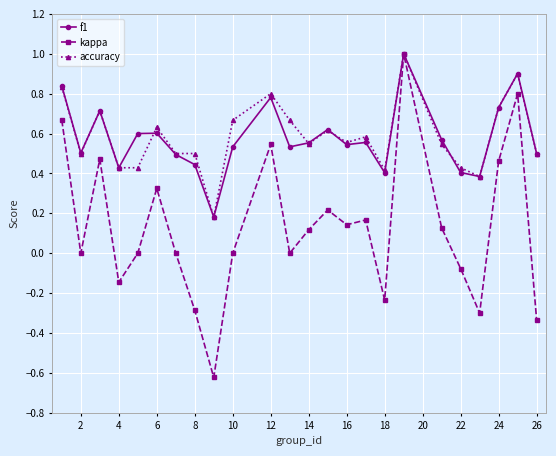

Which series has the widest spread of values?

kappa